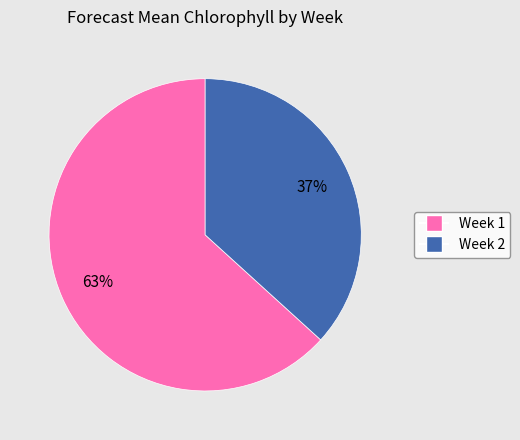

How many segments does this pie chart have?

2